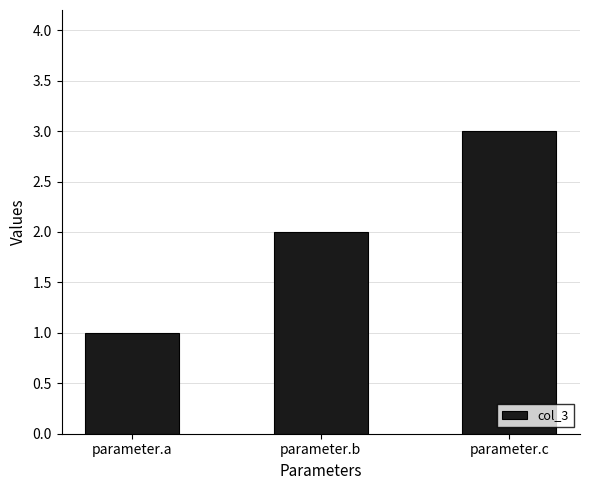

What is the difference between the values at parameter.a and parameter.b?

1